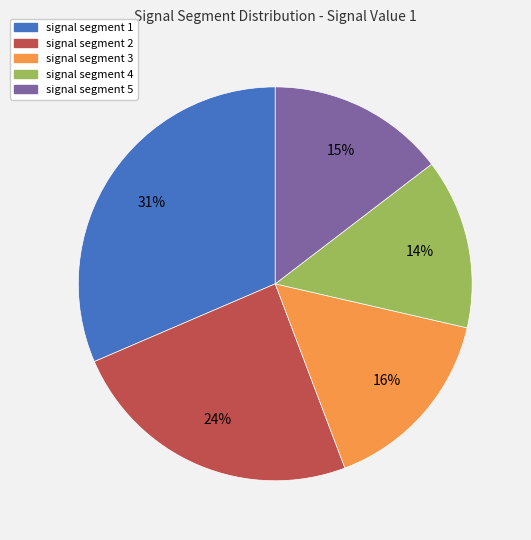

Count the number of slices in the pie.

5